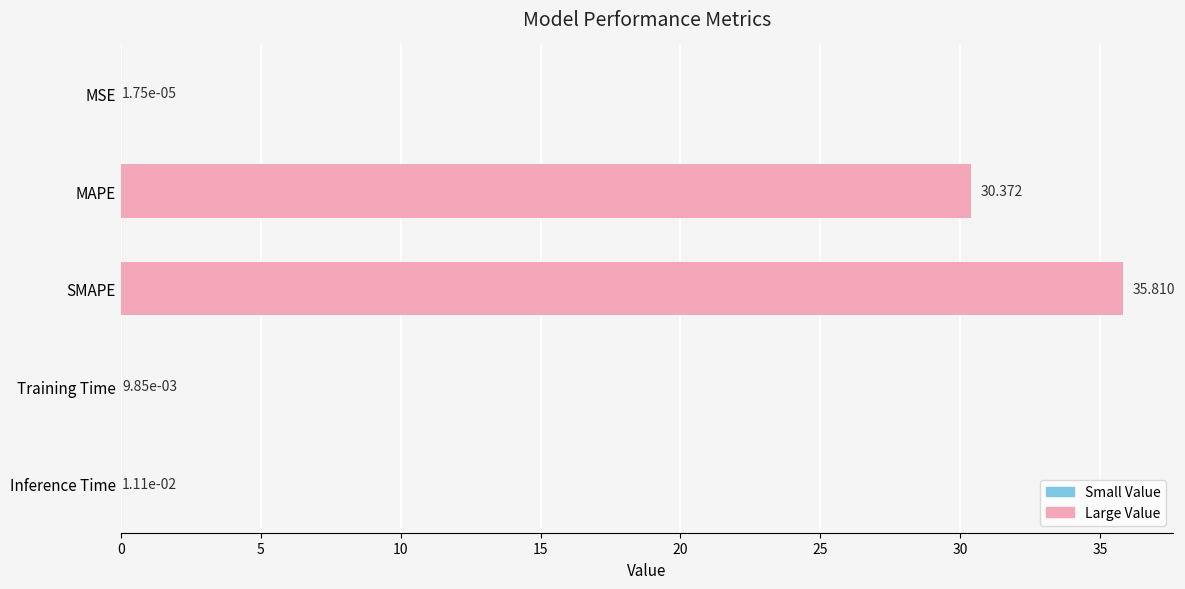

Where is the data nearest to the value 17?

MAPE